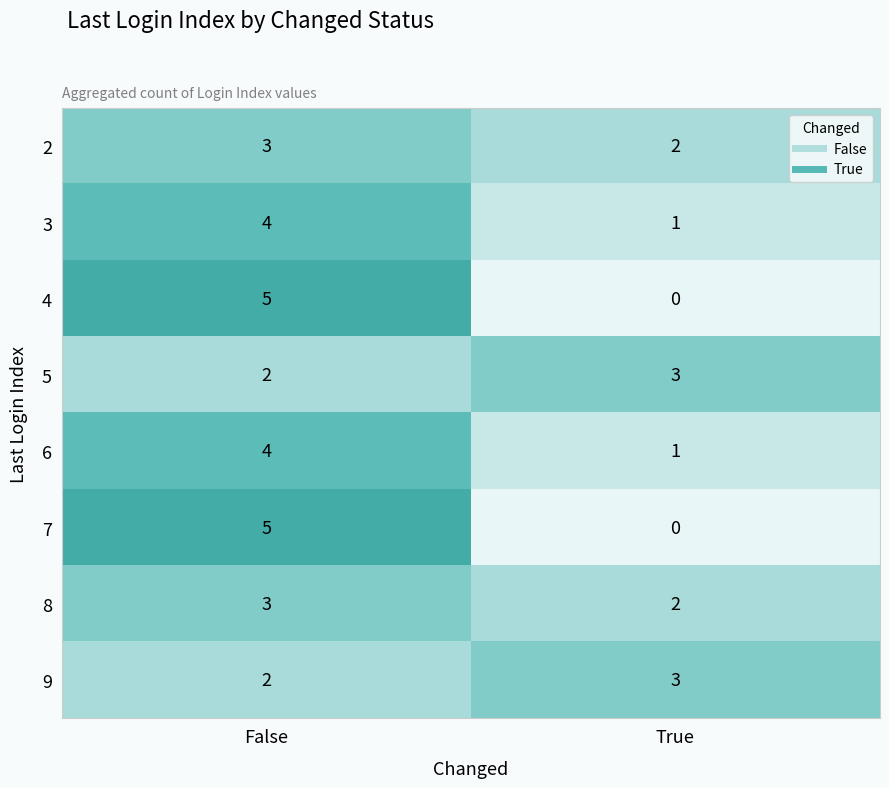

Reading left to right, transcribe all the data shown in this chart.

2: False=3	True=2
3: False=4	True=1
4: False=5	True=0
5: False=2	True=3
6: False=4	True=1
7: False=5	True=0
8: False=3	True=2
9: False=2	True=3